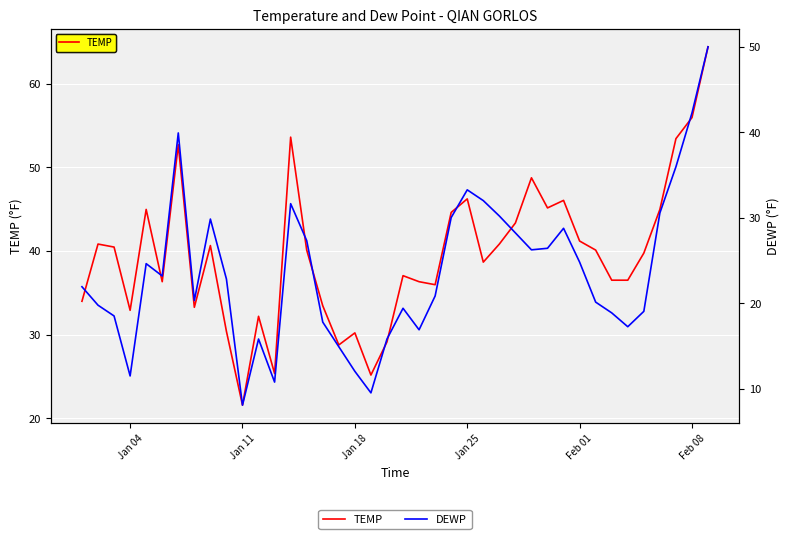

What are all the series names shown in the legend?

TEMP, DEWP